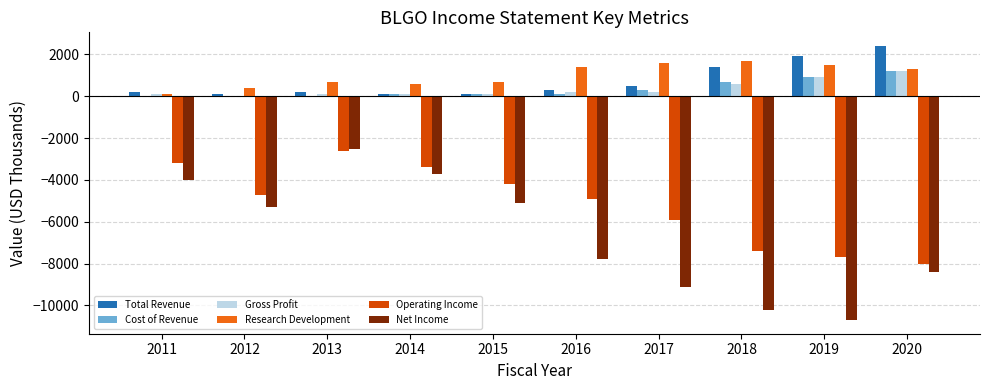

What is the sum of the Research Development values at 2015 and 2011?

800